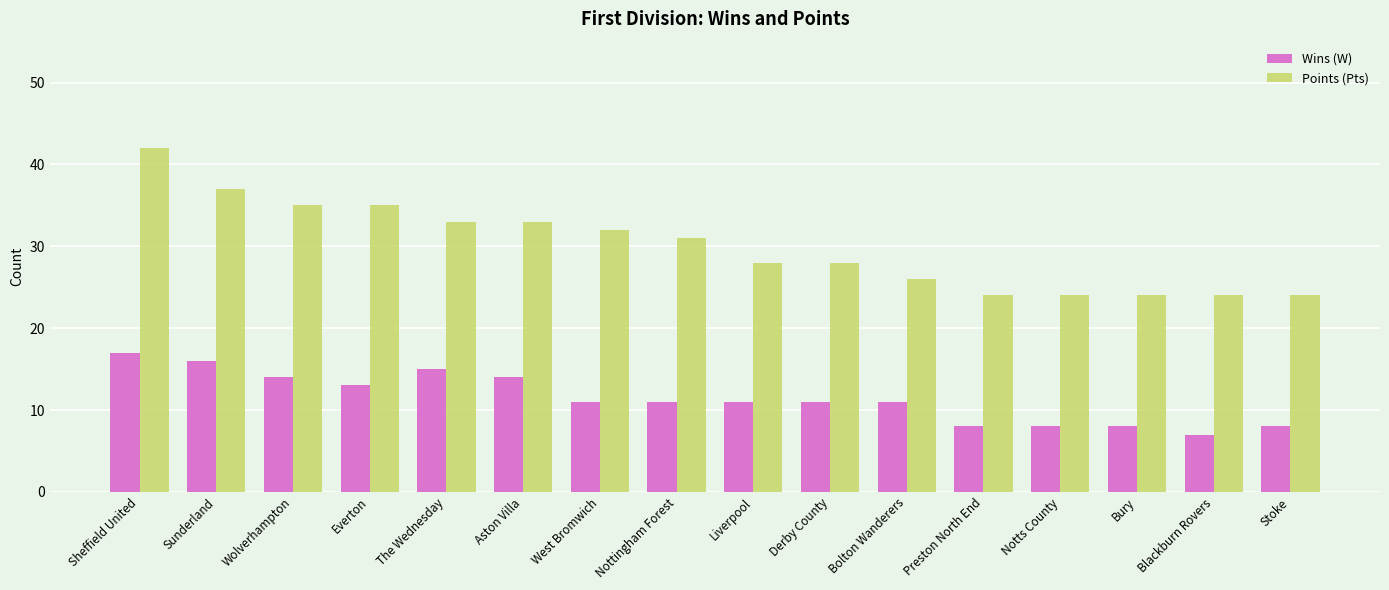

At West Bromwich, list the series in order from smallest to largest.

Wins (W), Points (Pts)